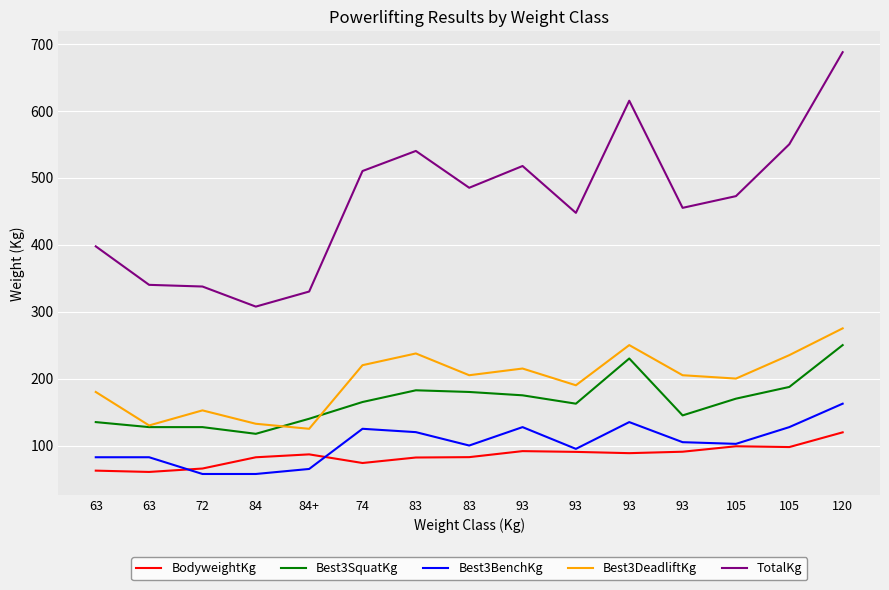

How many values in the BodyweightKg series are below 86?

7